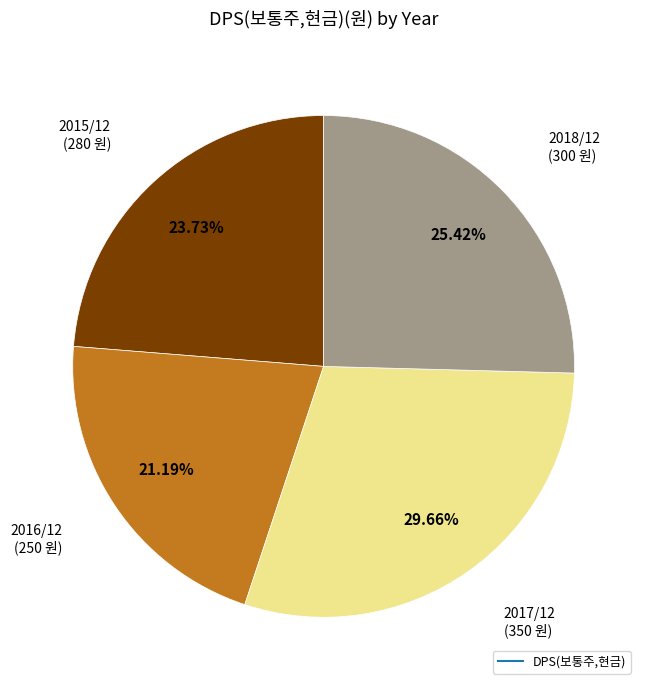

Is there any slice that represents more than half of the pie?

No